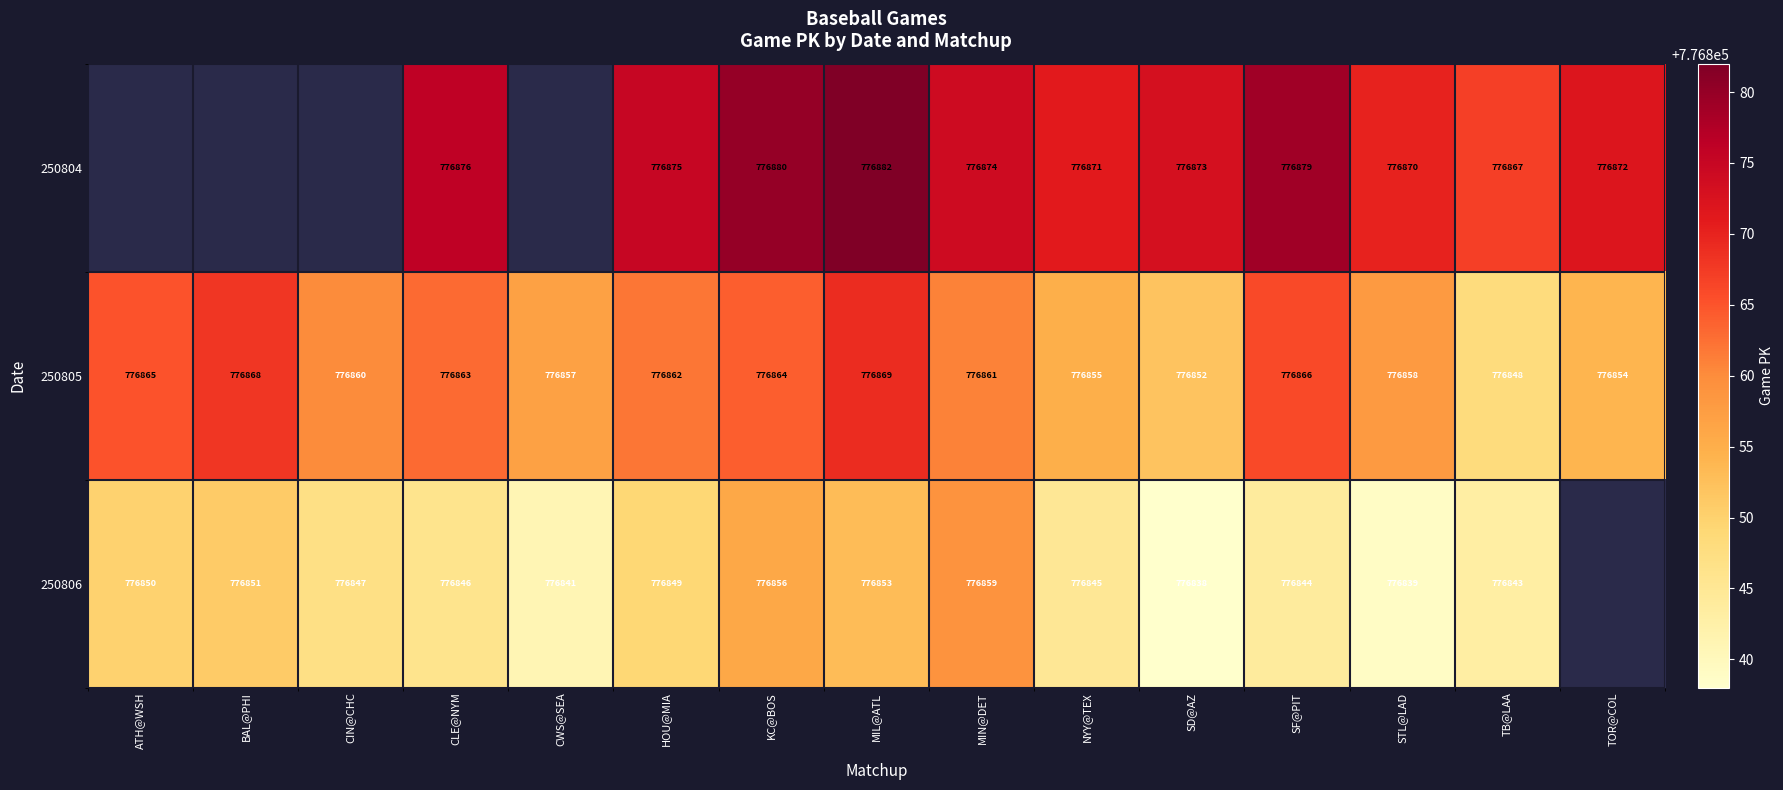

True or false: 250806 has a value of 1129428.8 at MIN@DET.

False